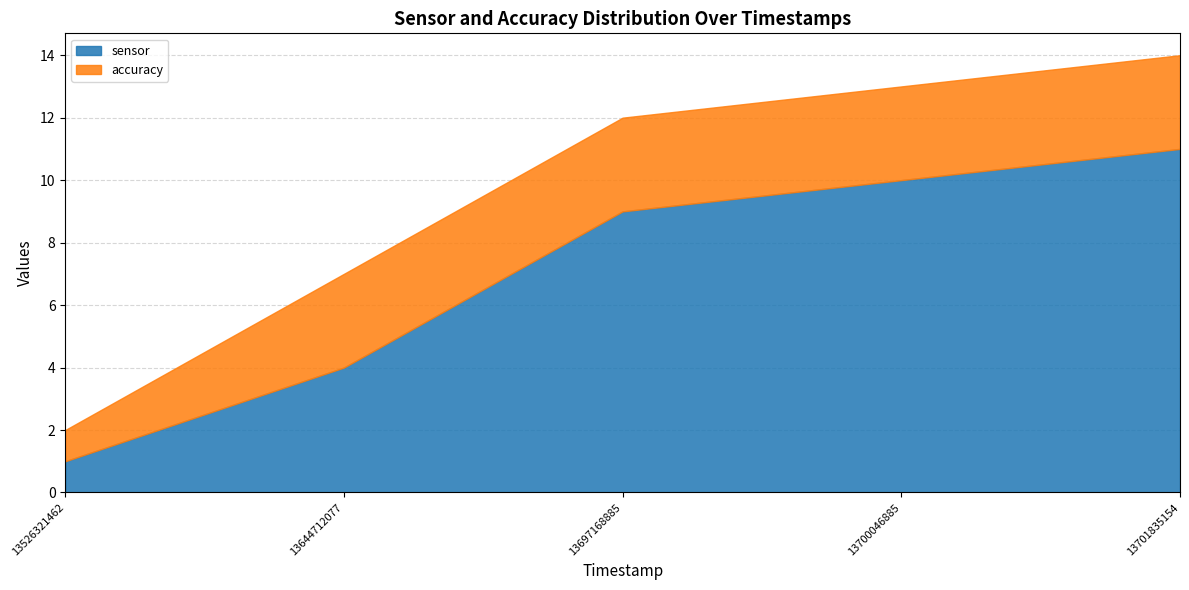

At which label is accuracy closest to 2?

13526321462